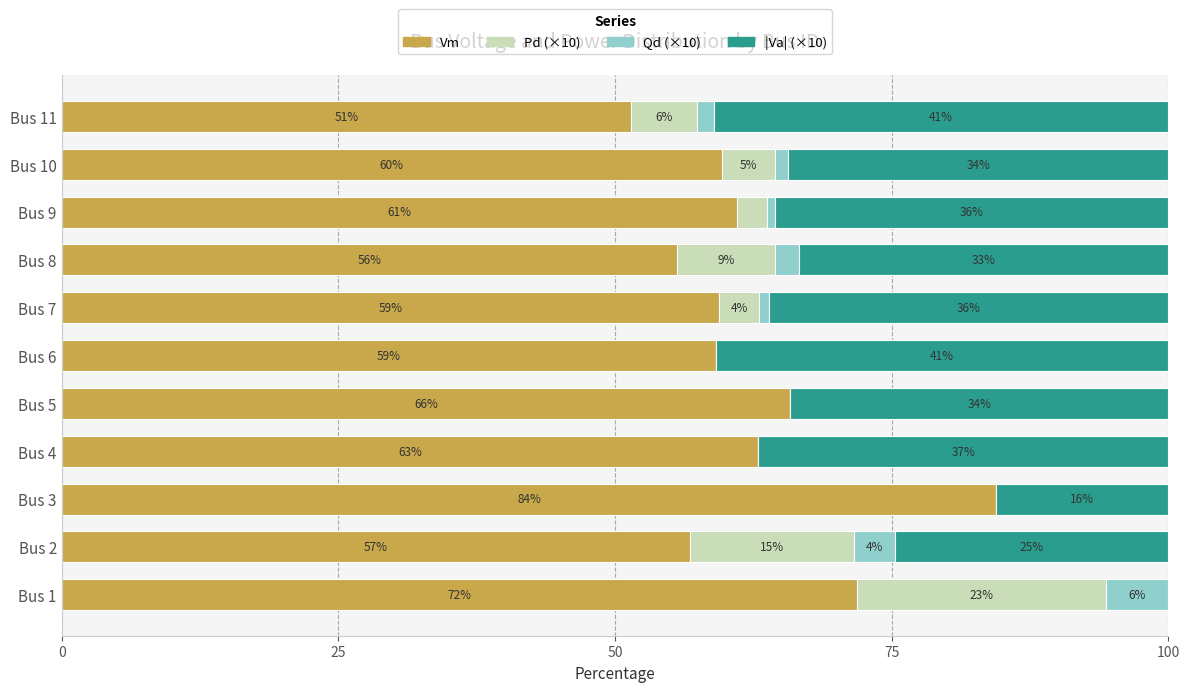

What are all the series names shown in the legend?

Vm, Pd (×10), Qd (×10), |Va| (×10)